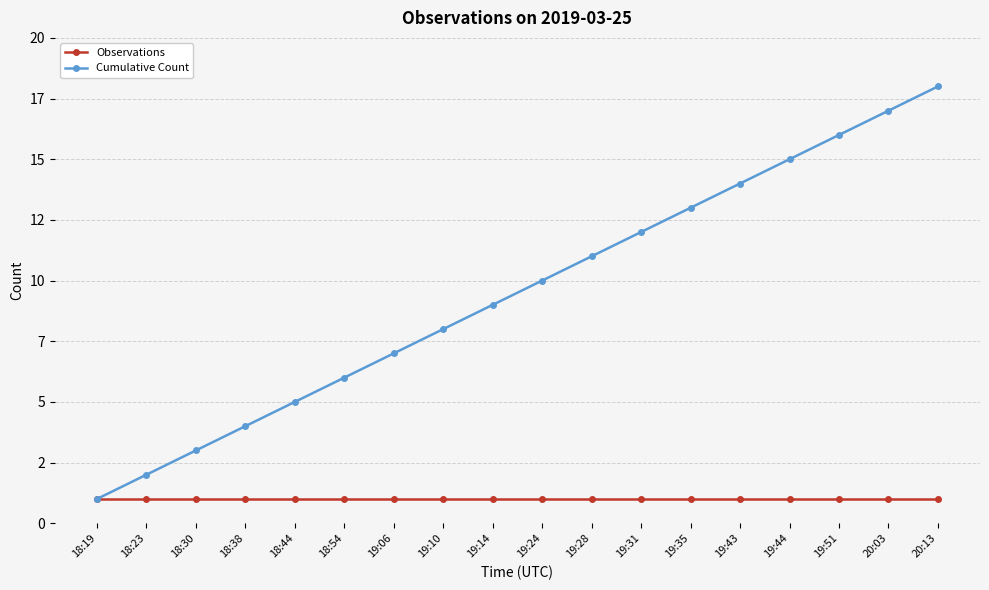

Reading left to right, transcribe all the data shown in this chart.

Observations: 18:19=1	18:23=1	18:30=1	18:38=1	18:44=1	18:54=1	19:06=1	19:10=1	19:14=1	19:24=1	19:28=1	19:31=1	19:35=1	19:43=1	19:44=1	19:51=1	20:03=1	20:13=1
Cumulative Count: 18:19=1	18:23=2	18:30=3	18:38=4	18:44=5	18:54=6	19:06=7	19:10=8	19:14=9	19:24=10	19:28=11	19:31=12	19:35=13	19:43=14	19:44=15	19:51=16	20:03=17	20:13=18